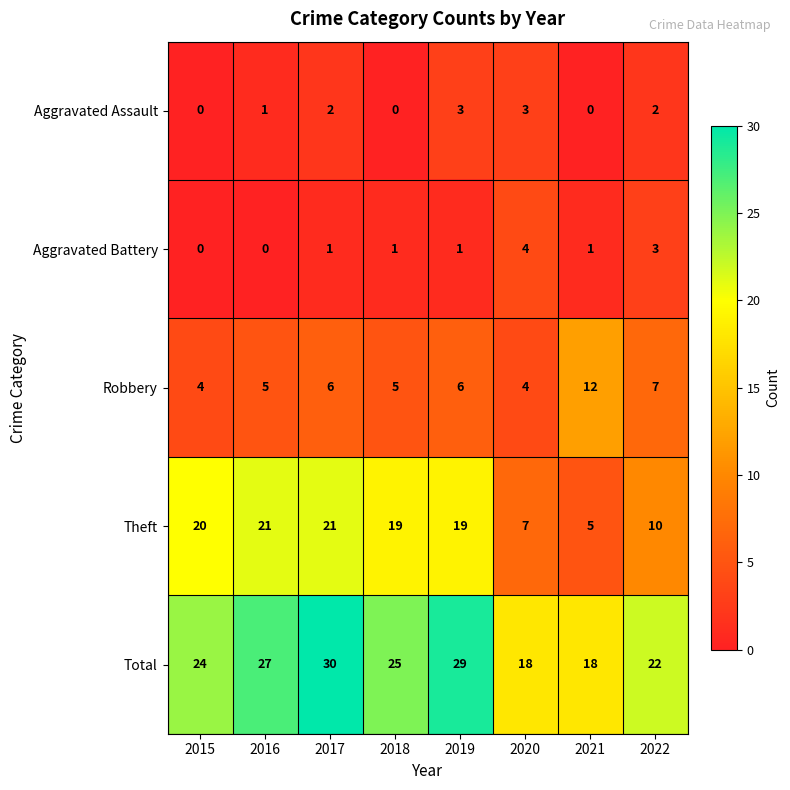

The value of Aggravated Assault at 2020 is 1. True or false?

False